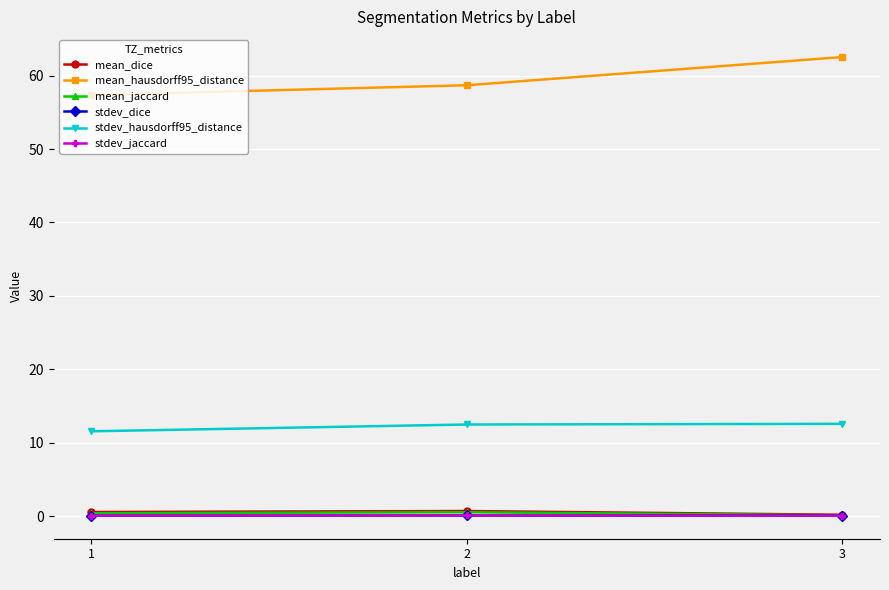

What is the total value across all series at 1?

70.0